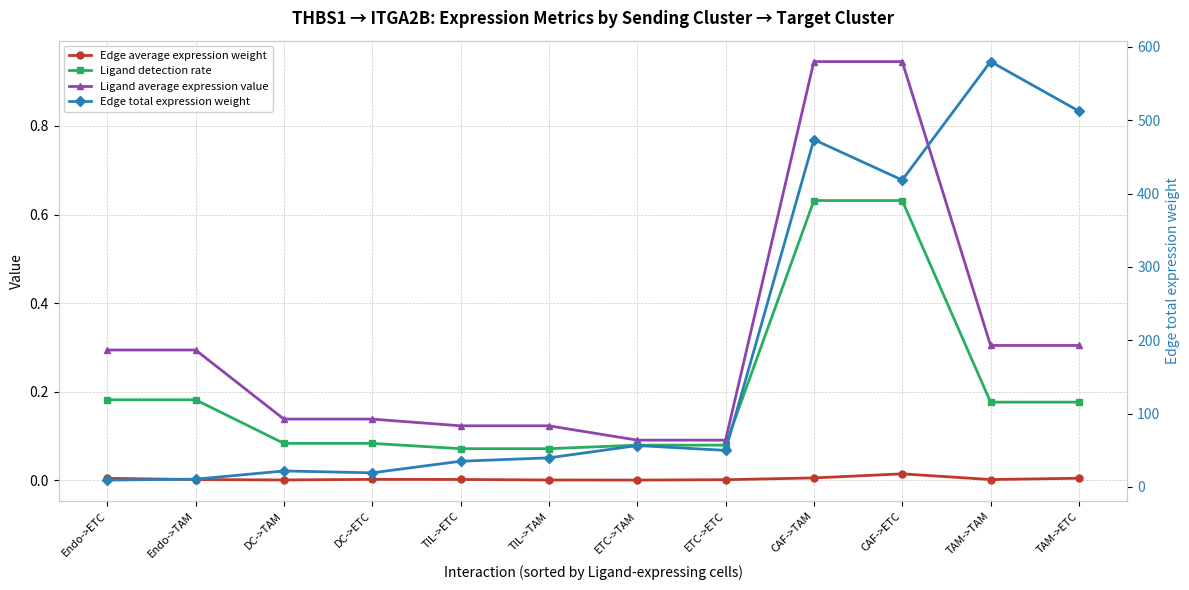

Which category has the lowest value in the Ligand average expression value series?

ETC->TAM